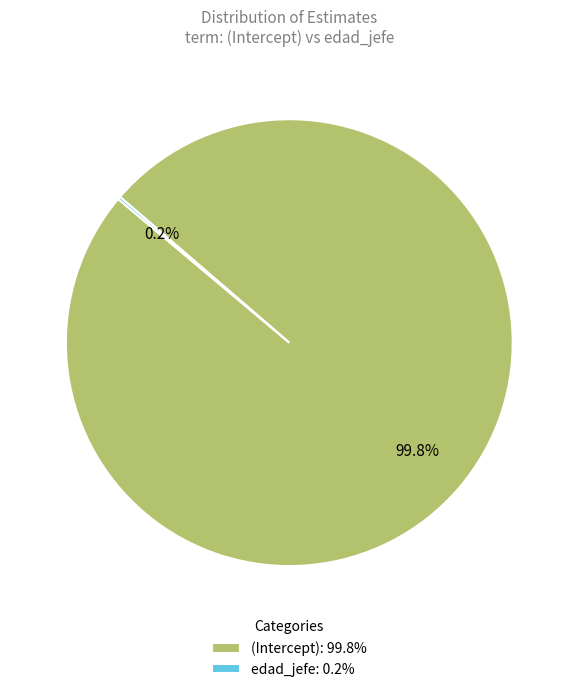

What percentage is NOT represented by (Intercept): 99.8%?

0.2%